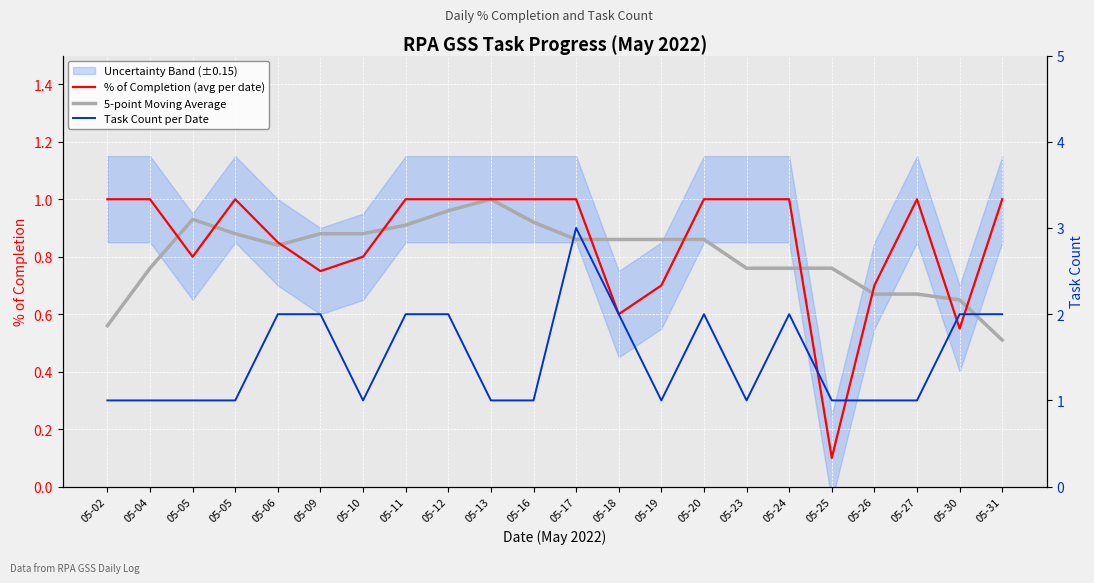

Reading left to right, extract all data points from this chart.

% of Completion (avg per date): 05-02=1.0	05-04=1.0	05-05=0.8	05-05=1.0	05-06=0.8	05-09=0.8	05-10=0.8	05-11=1.0	05-12=1.0	05-13=1.0	05-16=1.0	05-17=1.0	05-18=0.6	05-19=0.7	05-20=1.0	05-23=1.0	05-24=1.0	05-25=0.1	05-26=0.7	05-27=1.0	05-30=0.6	05-31=1.0
5-point Moving Average: 05-02=0.6	05-04=0.8	05-05=0.9	05-05=0.9	05-06=0.8	05-09=0.9	05-10=0.9	05-11=0.9	05-12=1.0	05-13=1.0	05-16=0.9	05-17=0.9	05-18=0.9	05-19=0.9	05-20=0.9	05-23=0.8	05-24=0.8	05-25=0.8	05-26=0.7	05-27=0.7	05-30=0.7	05-31=0.5
Task Count per Date: 05-02=1.0	05-04=1.0	05-05=1.0	05-05=1.0	05-06=2.0	05-09=2.0	05-10=1.0	05-11=2.0	05-12=2.0	05-13=1.0	05-16=1.0	05-17=3.0	05-18=2.0	05-19=1.0	05-20=2.0	05-23=1.0	05-24=2.0	05-25=1.0	05-26=1.0	05-27=1.0	05-30=2.0	05-31=2.0